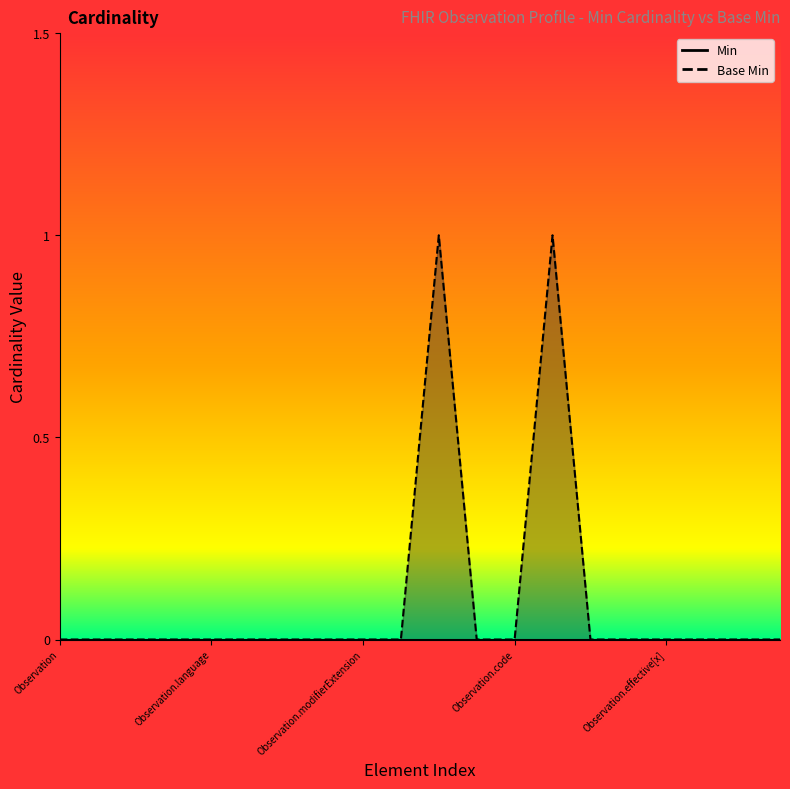

What is the maximum value shown in the chart?

1